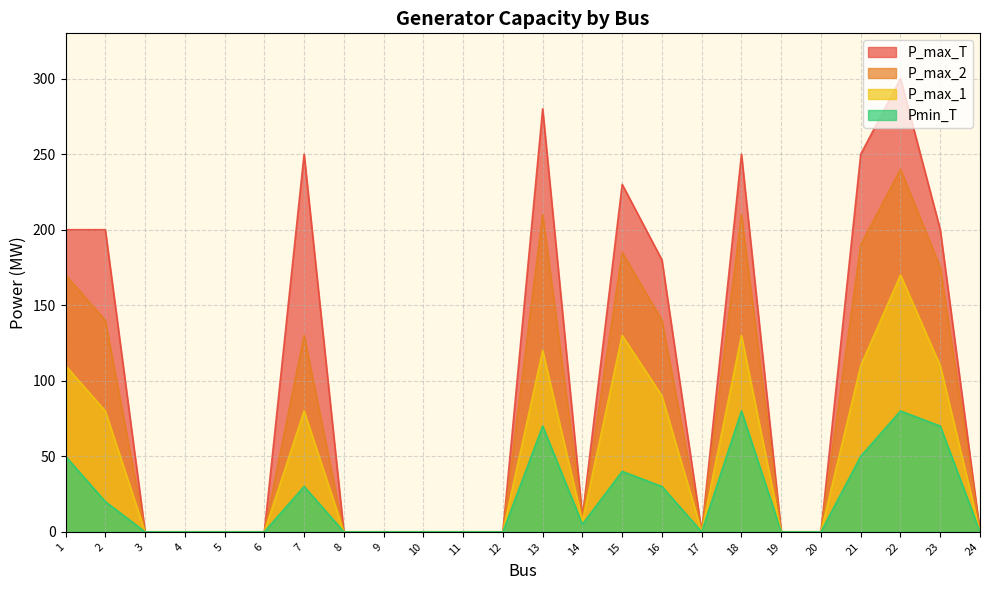

True or false: P_max_T and P_max_2 cross at least once.

False